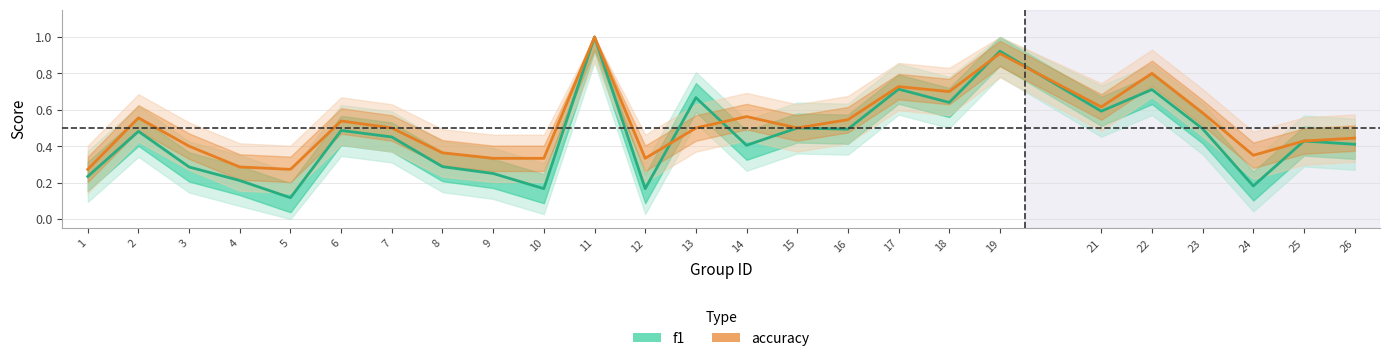

What is the value of the f1 point at the 18th from the left?

0.6